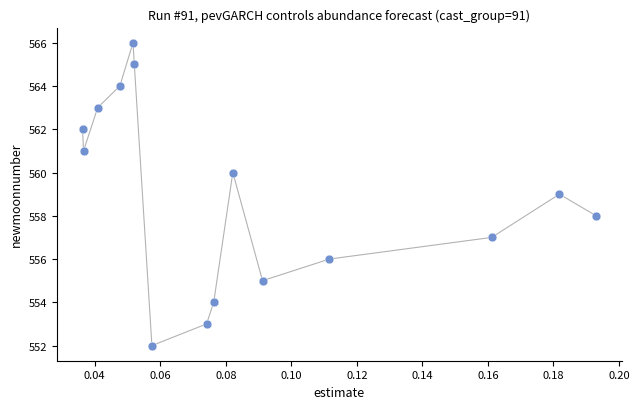

What is the range of Y values (max minus min)?

14